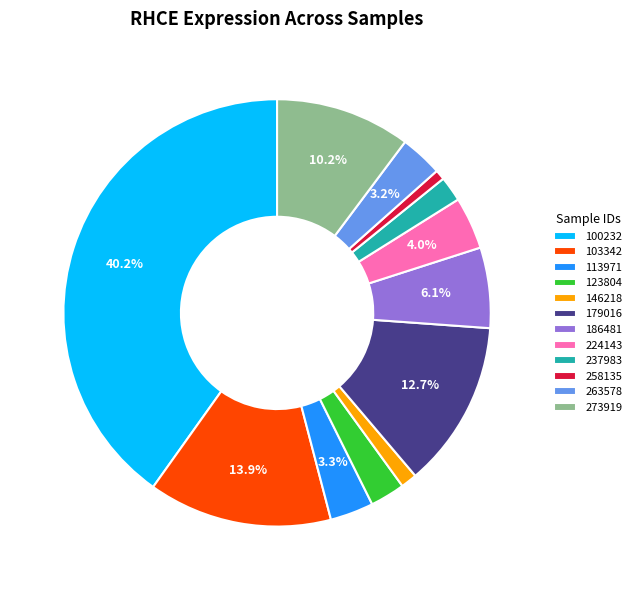

To the nearest percent, what is the combined percentage of 123804 and 263578?

6%